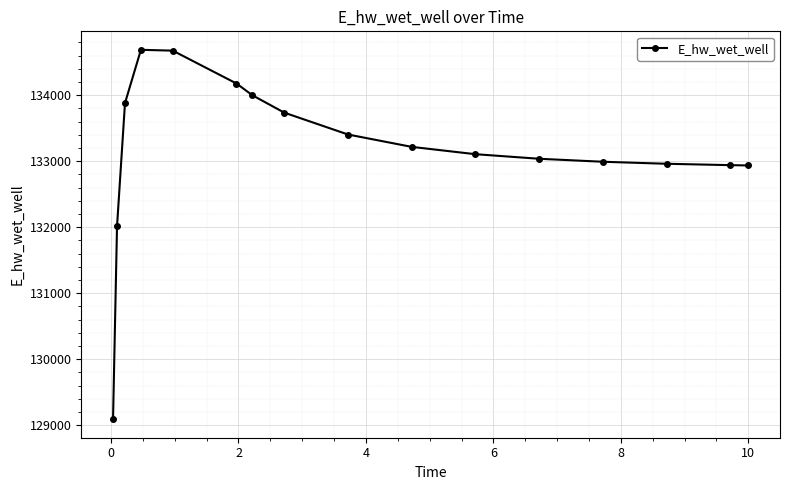

What is the value of the 5th point from the left?

134673.4